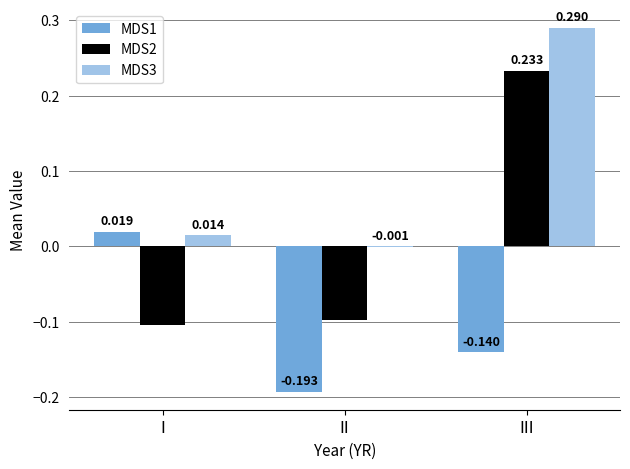

Are the bars grouped side by side (vs. stacked)?

Yes